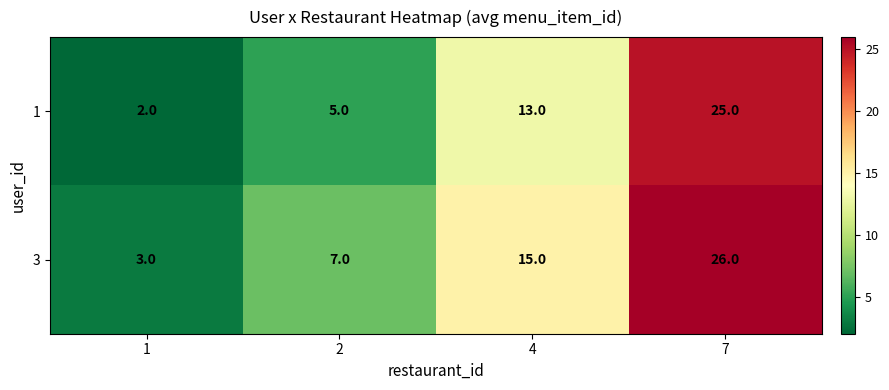

List the series in order of their peak value, lowest first.

1, 3